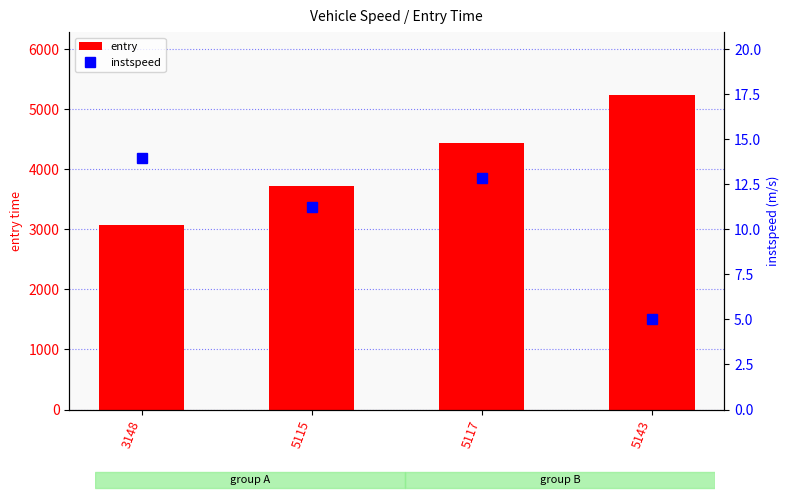

Are the bars grouped side by side (vs. stacked)?

Yes